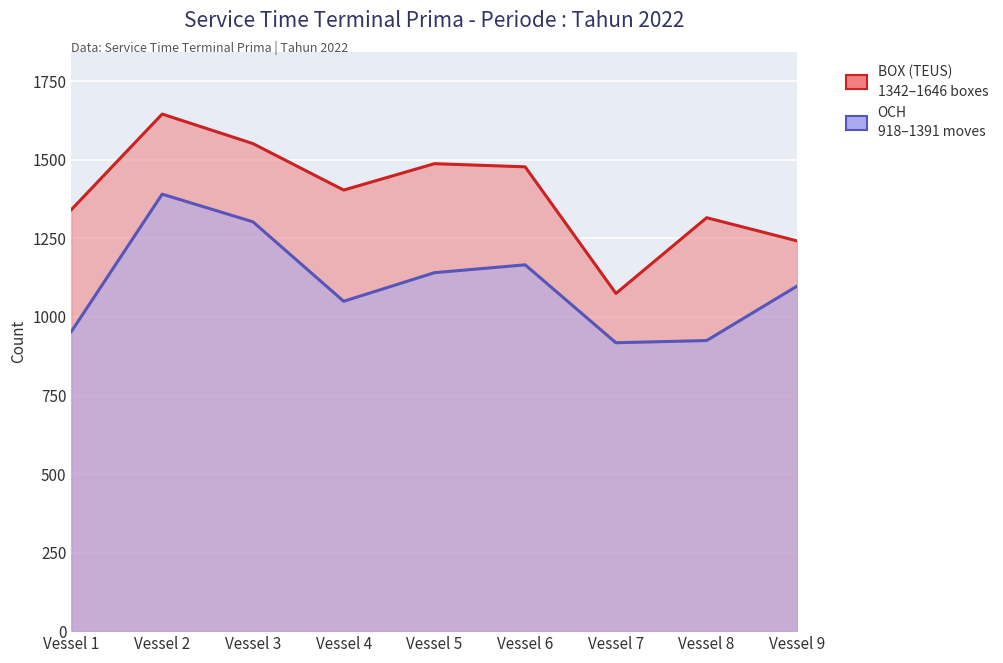

Which has a higher value, Vessel 9 or Vessel 6?

Vessel 6